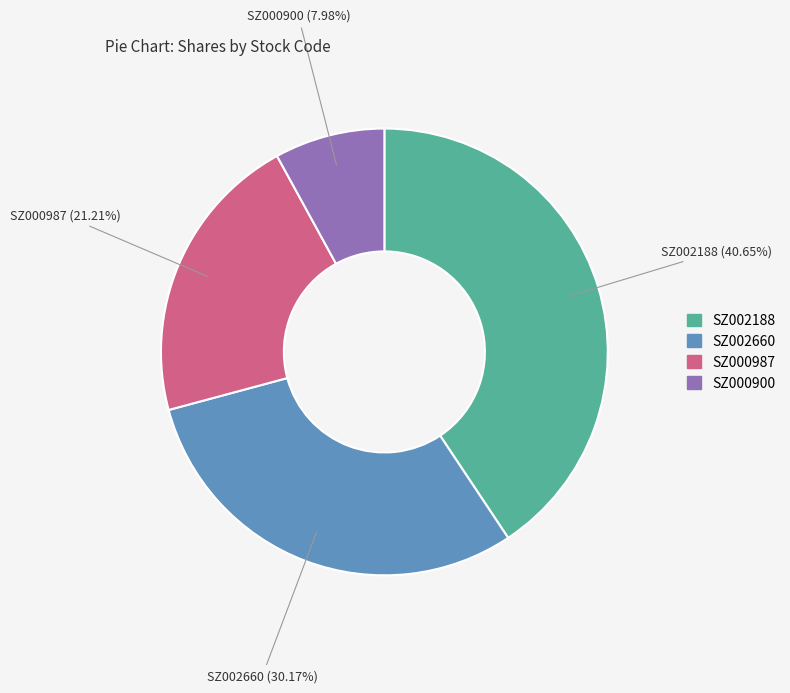

Does SZ002188 represent more than half of the total?

No